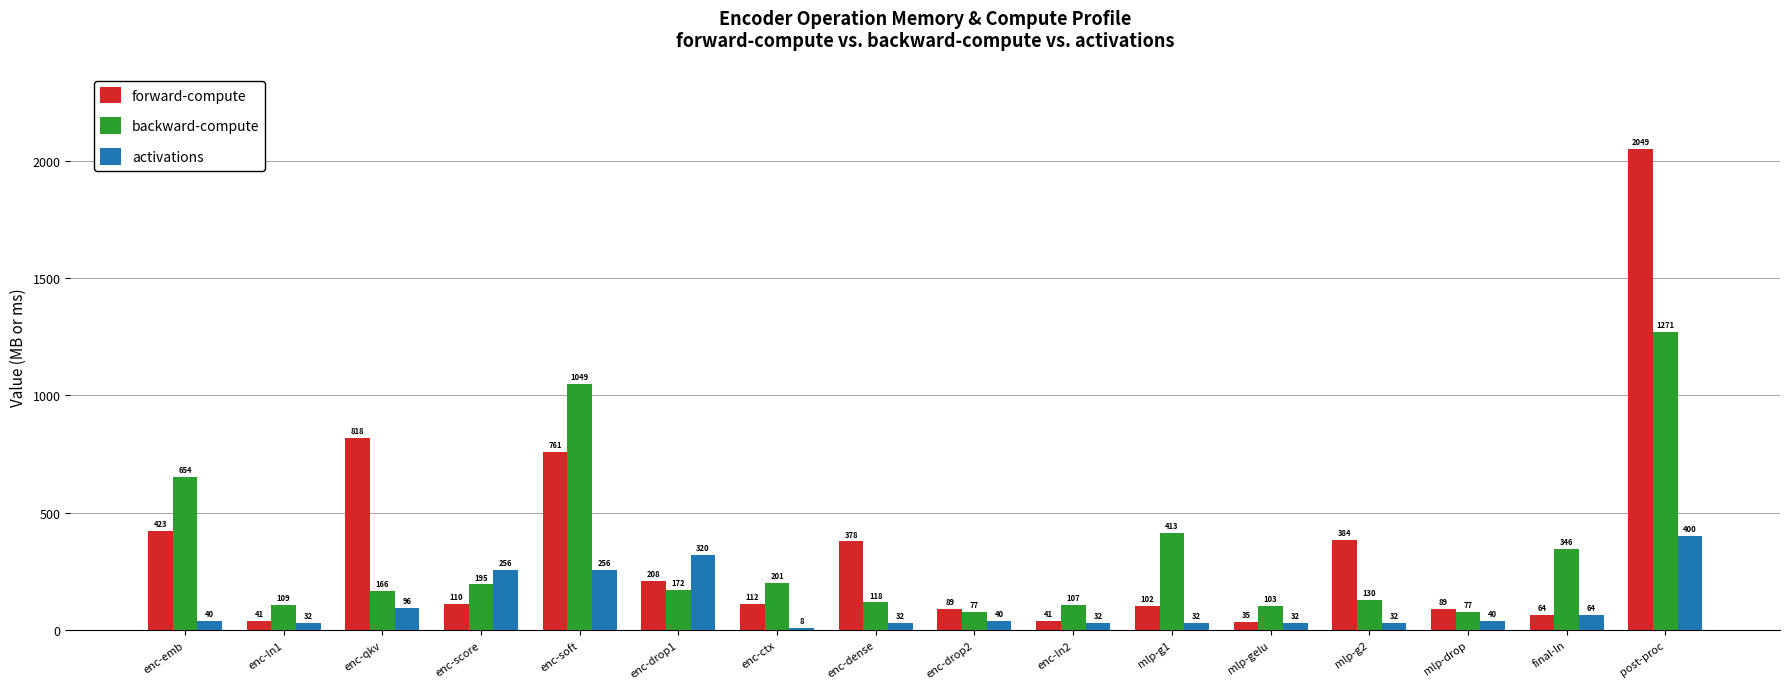

Rank the series at mlp-gelu from highest to lowest value.

backward-compute, forward-compute, activations